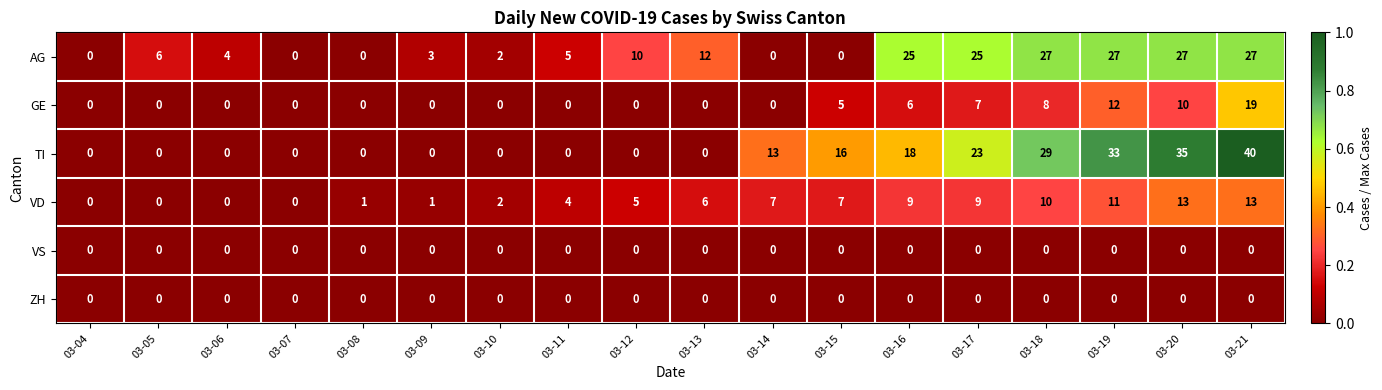

Which label corresponds to the largest value in the chart?

03-21